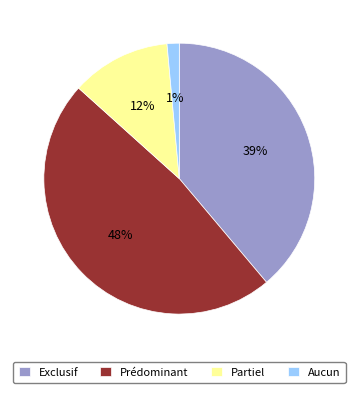

Does Exclusif account for over 50% of the chart?

No